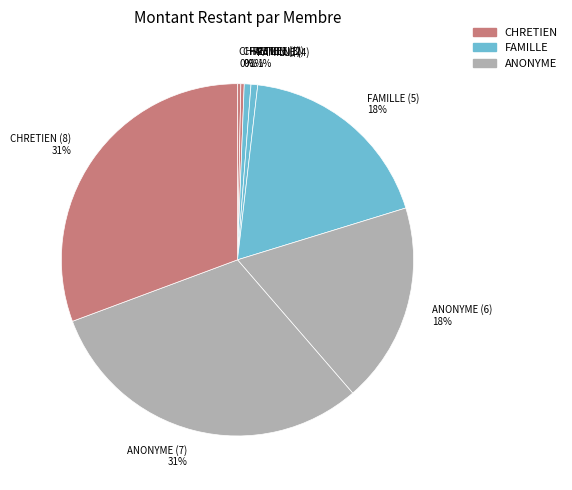

To the nearest percent, what is the average slice percentage?

12%